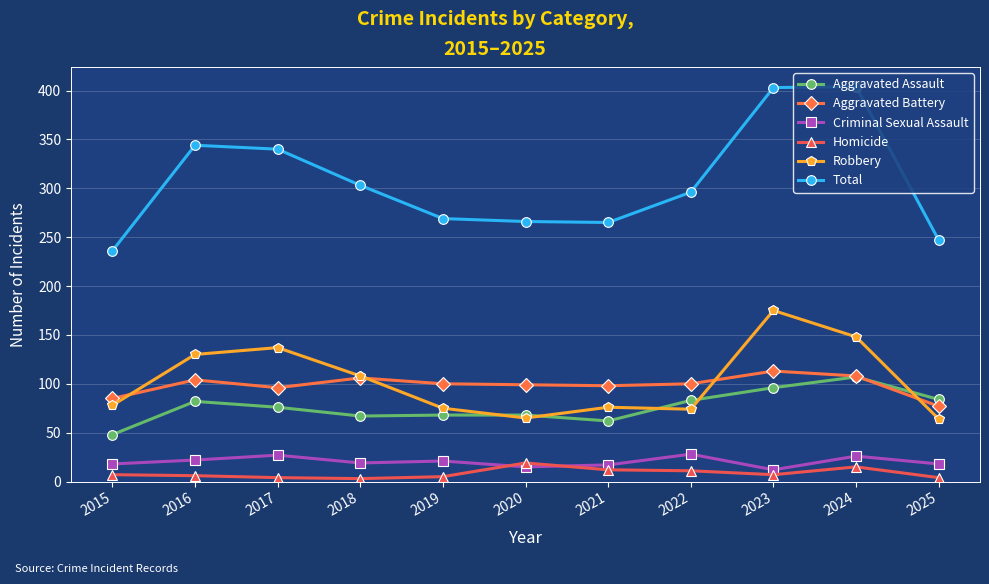

True or false: Total has more than 0 interior local peaks.

True